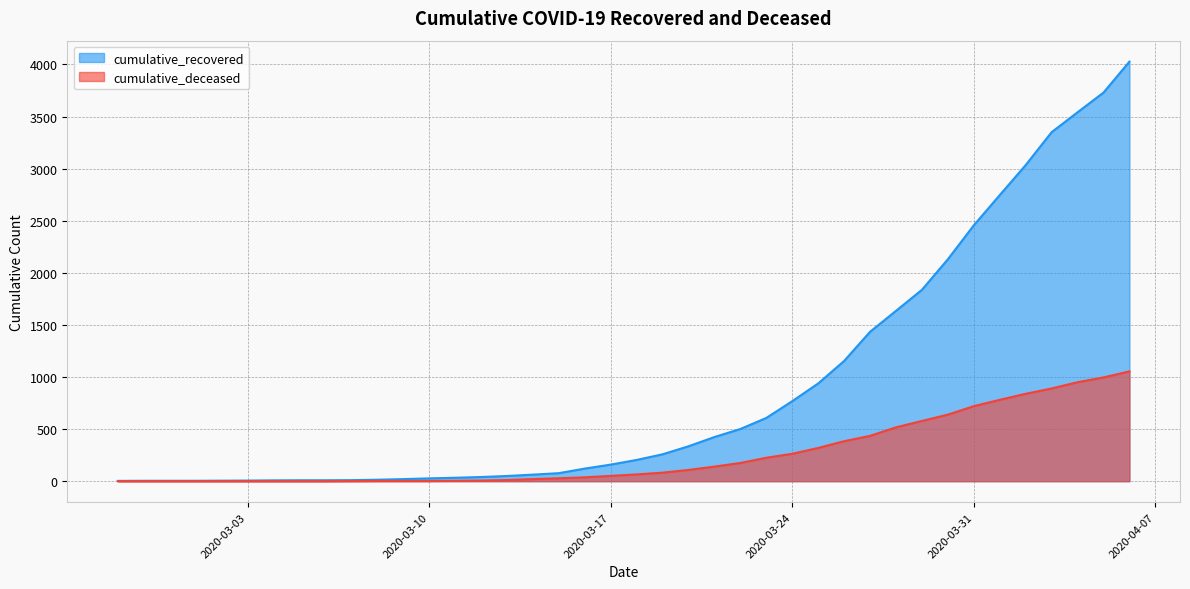

True or false: cumulative_deceased and cumulative_recovered cross at least once.

False